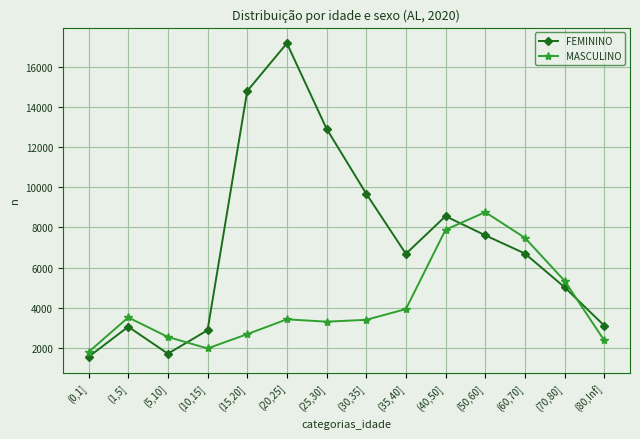

What is the value of the FEMININO point at the 1st from the left?

1546